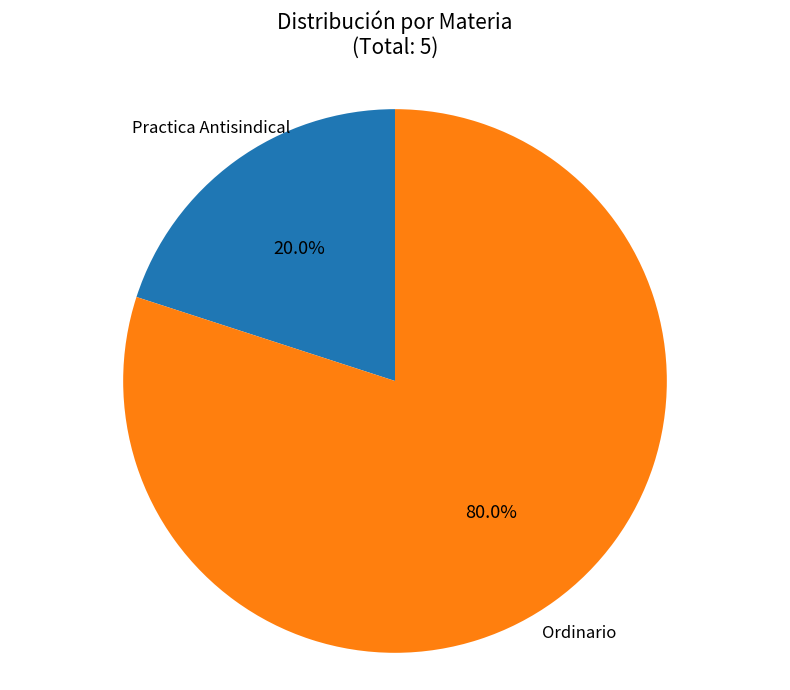

To the nearest percent, what is the combined percentage of Ordinario and Practica Antisindical?

100%